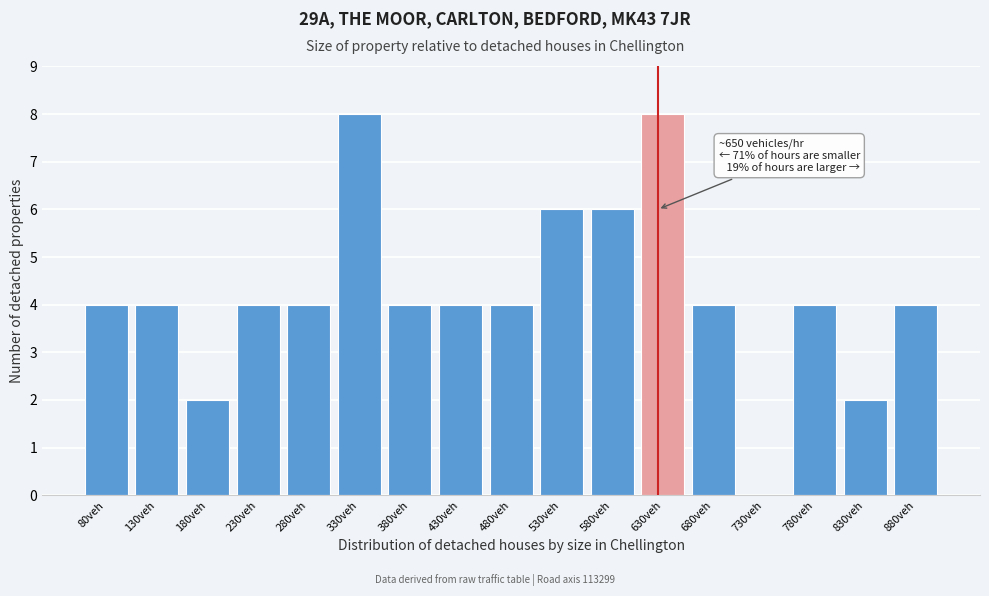

Reading left to right, what are all the values shown in this chart?

80veh=4	130veh=4	180veh=2	230veh=4	280veh=4	330veh=8	380veh=4	430veh=4	480veh=4	530veh=6	580veh=6	630veh=8	680veh=4	730veh=0	780veh=4	830veh=2	880veh=4